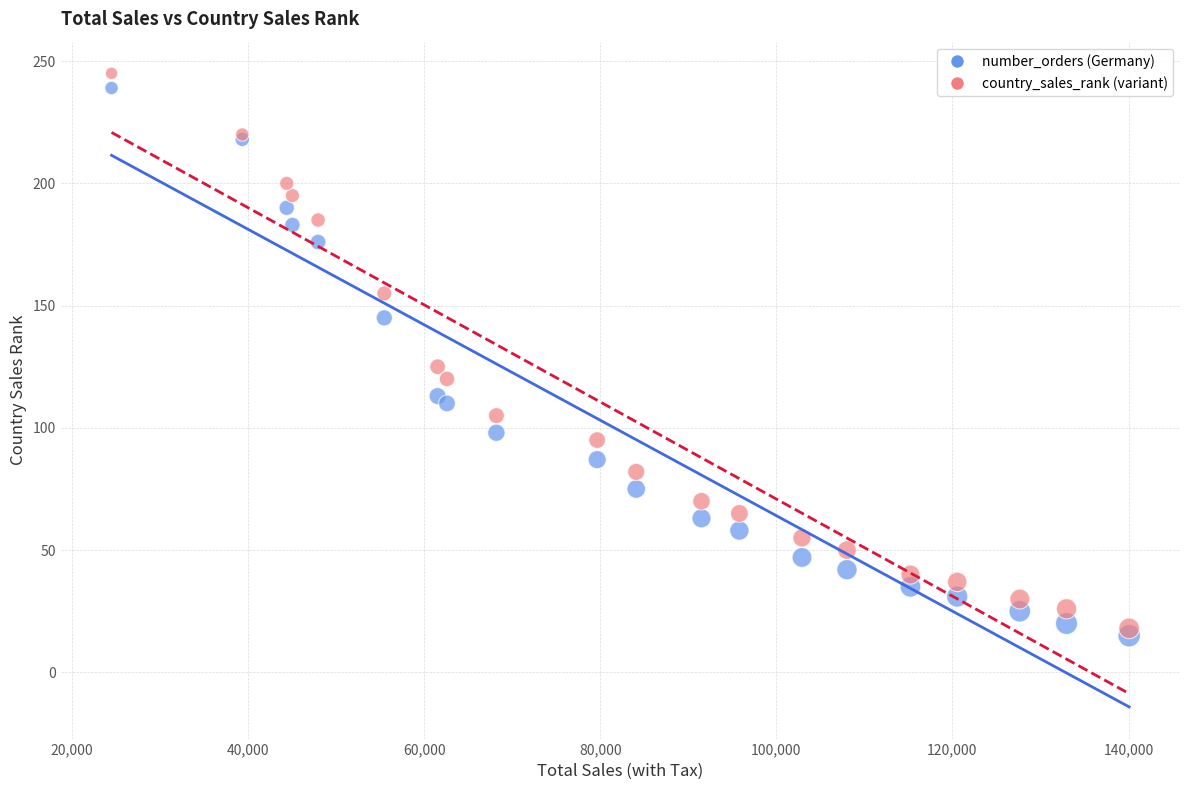

What are all the series names shown in the legend?

number_orders (Germany), country_sales_rank (variant)